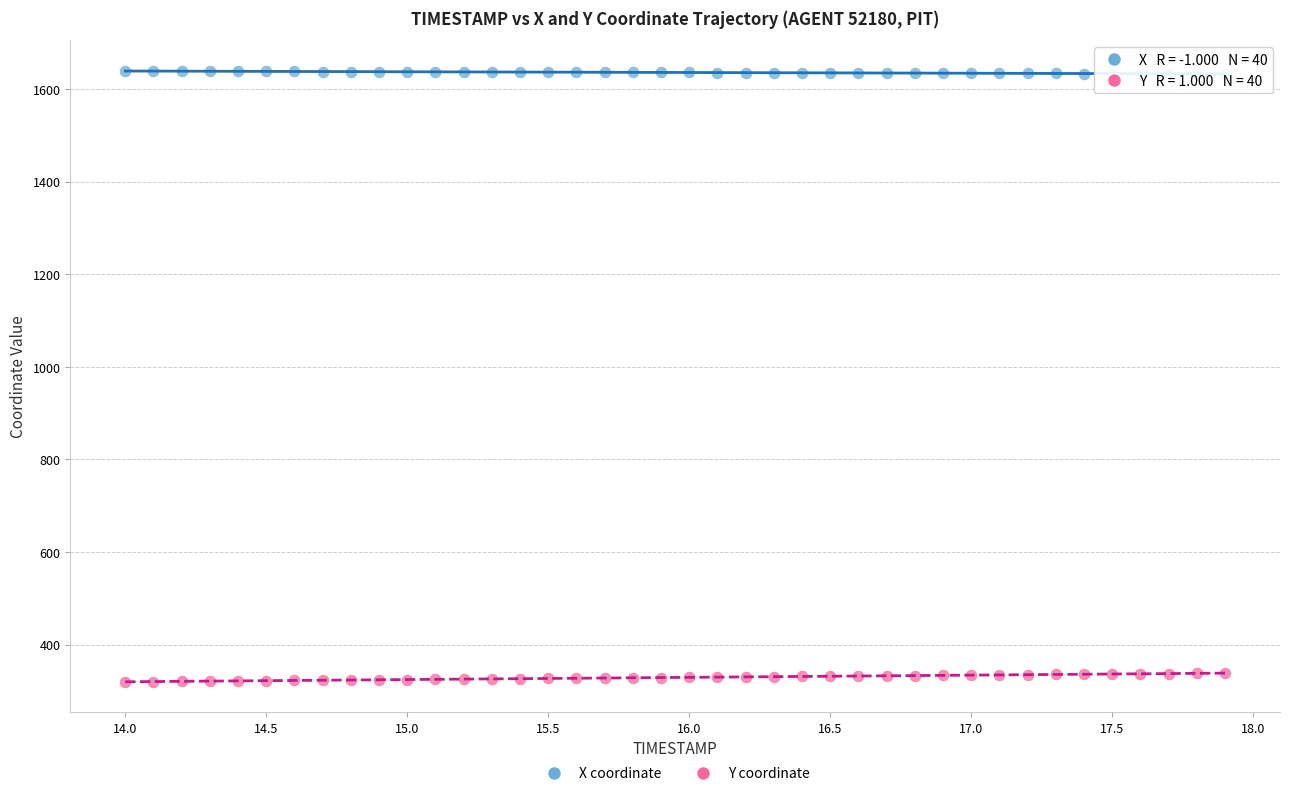

Across all data points, what is the range of X values (max minus min)?

3.9